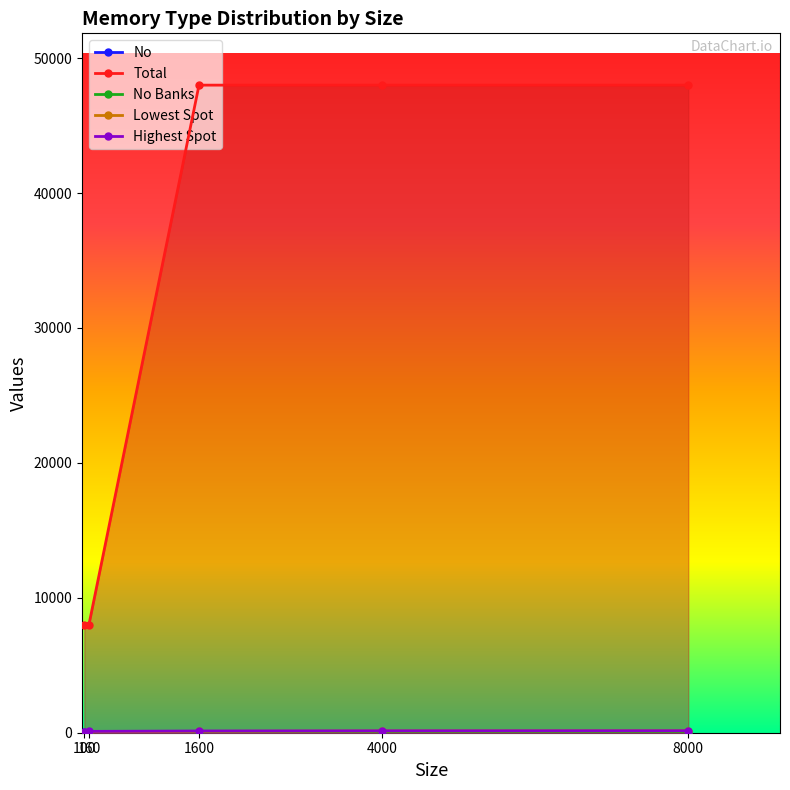

Which series has the largest total across all categories?

Total